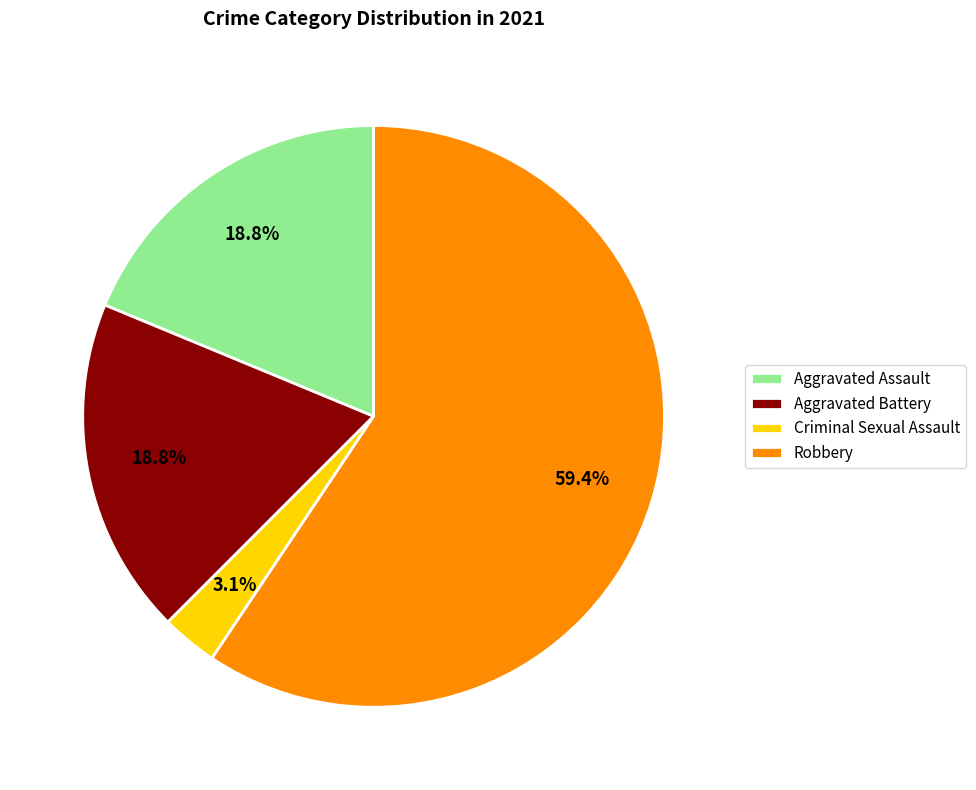

Is Robbery the majority of the pie?

Yes